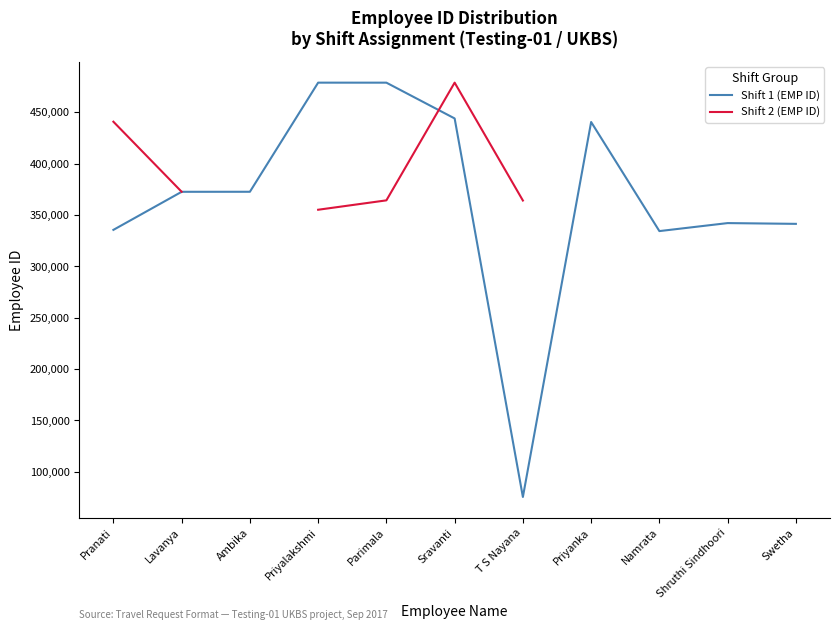

Rank the categories by Shift 1 (EMP ID) value from lowest to highest.

T S Nayana, Namrata, Pranati, Swetha, Shruthi Sindhoori, Lavanya, Ambika, Priyanka, Sravanti, Parimala, Priyalakshmi